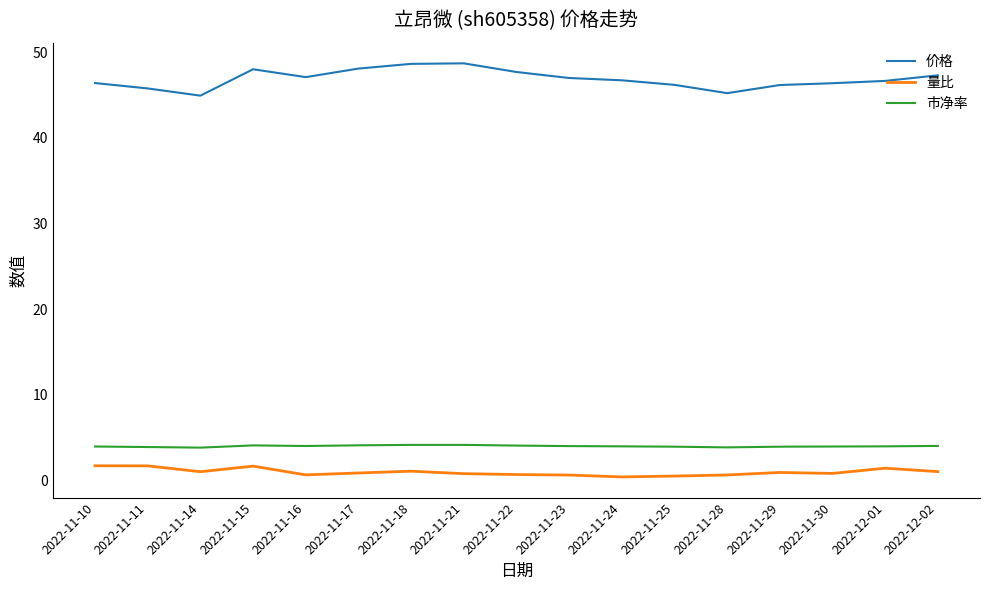

What is the average value of the 价格 series?

46.9